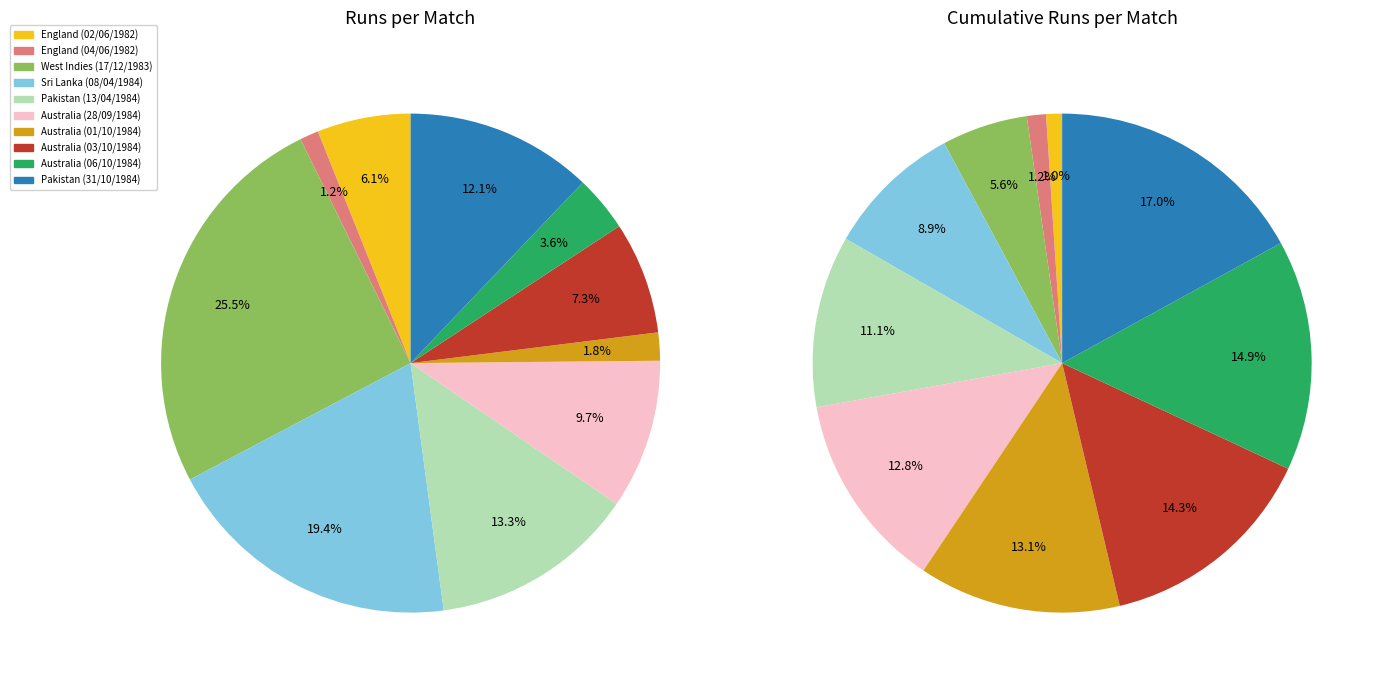

How many segments does this pie chart have?

10